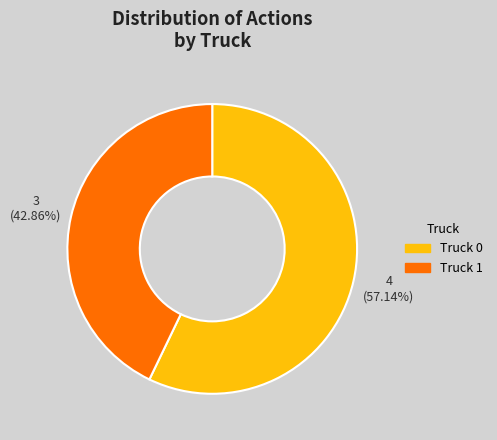

To the nearest percent, what is the average slice percentage?

50%